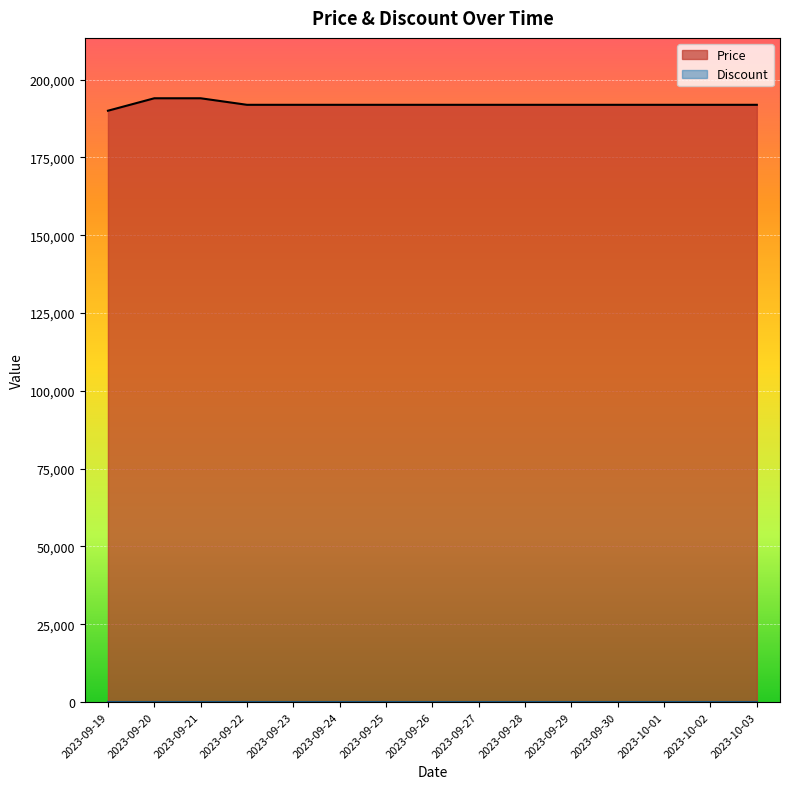

The chart shows a value of 94671 at 2023-09-23. True or false?

False